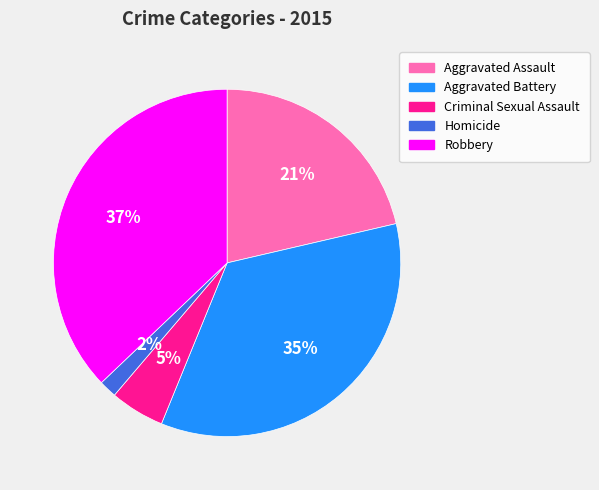

What is the smallest slice in the pie chart?

Homicide